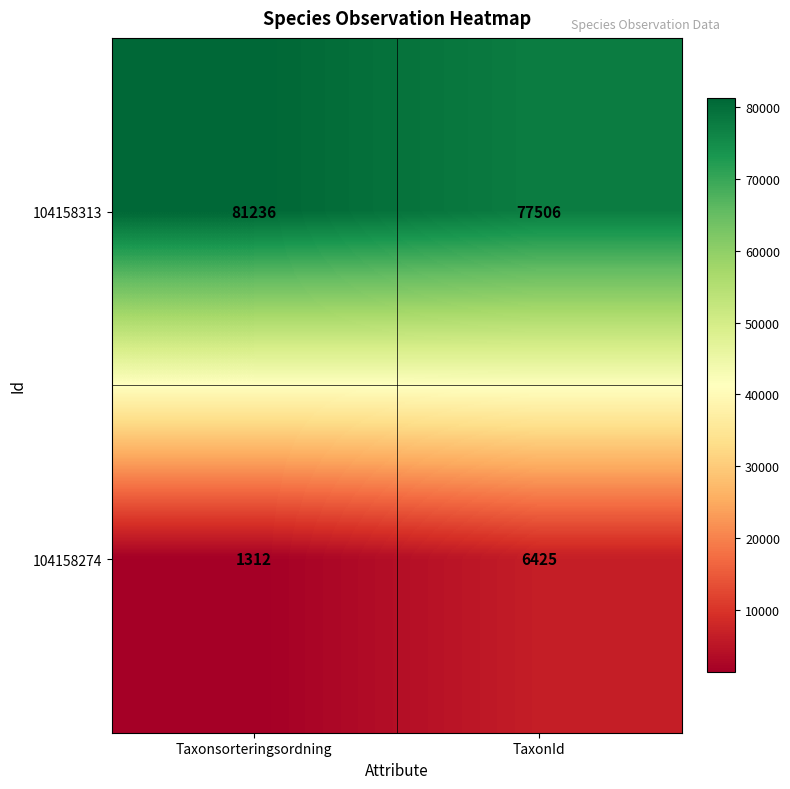

Which category has the highest value across all series?

Taxonsorteringsordning